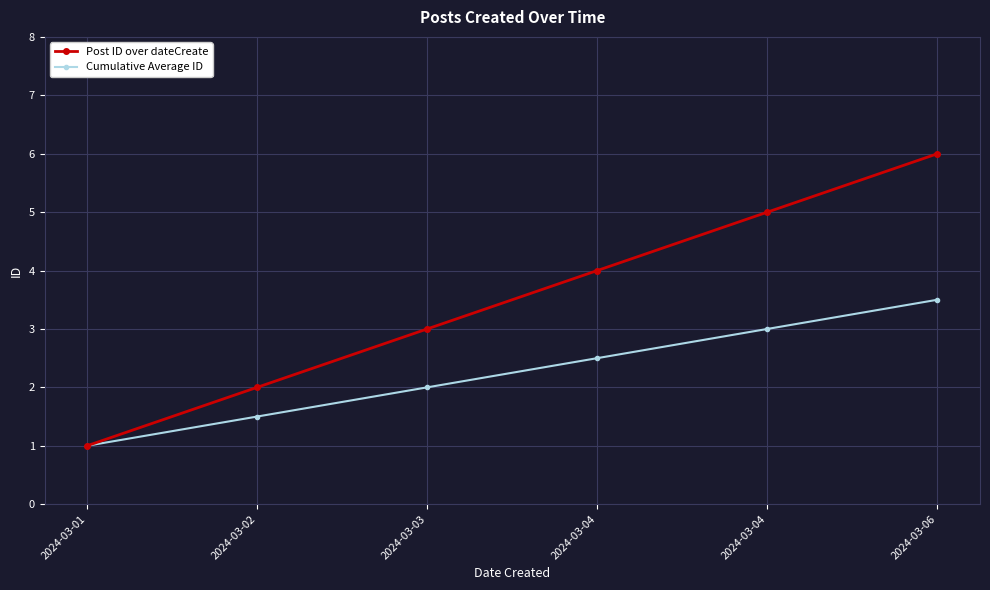

What is the difference between the maximum and minimum values in the Post ID over dateCreate series?

5.0